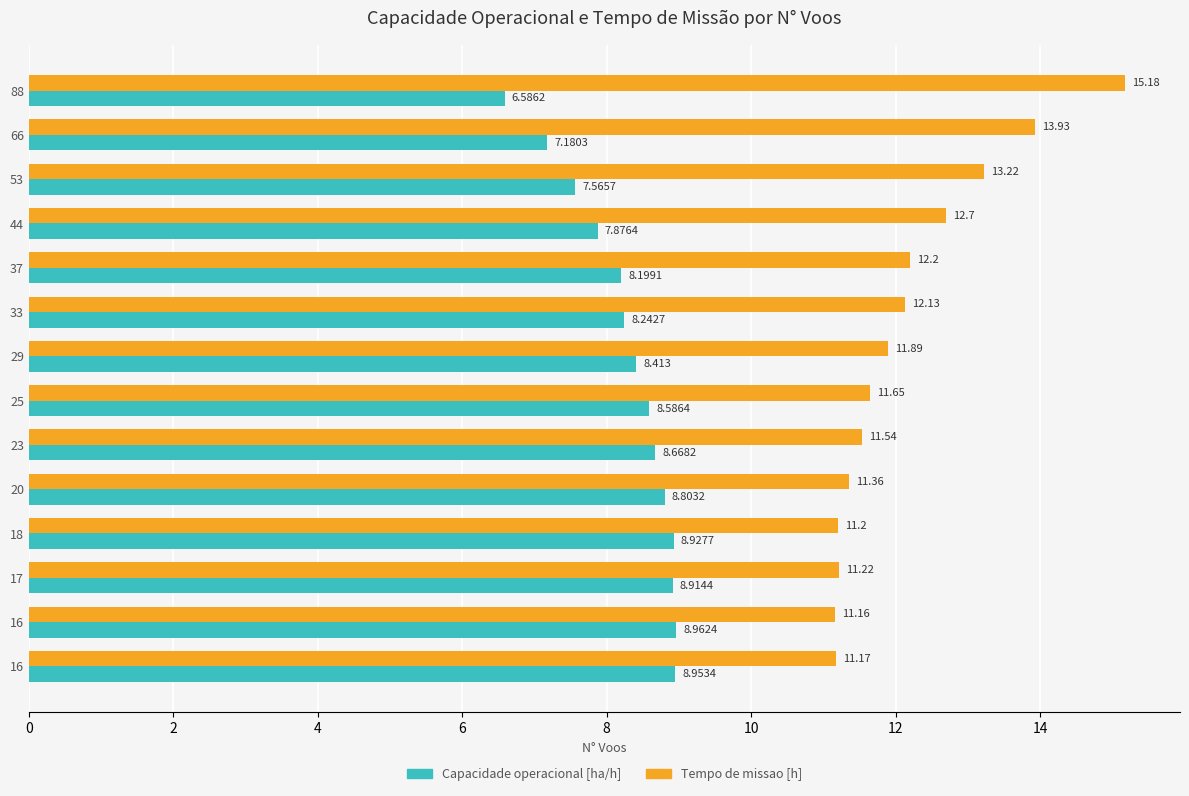

How many series are shown in this chart?

2